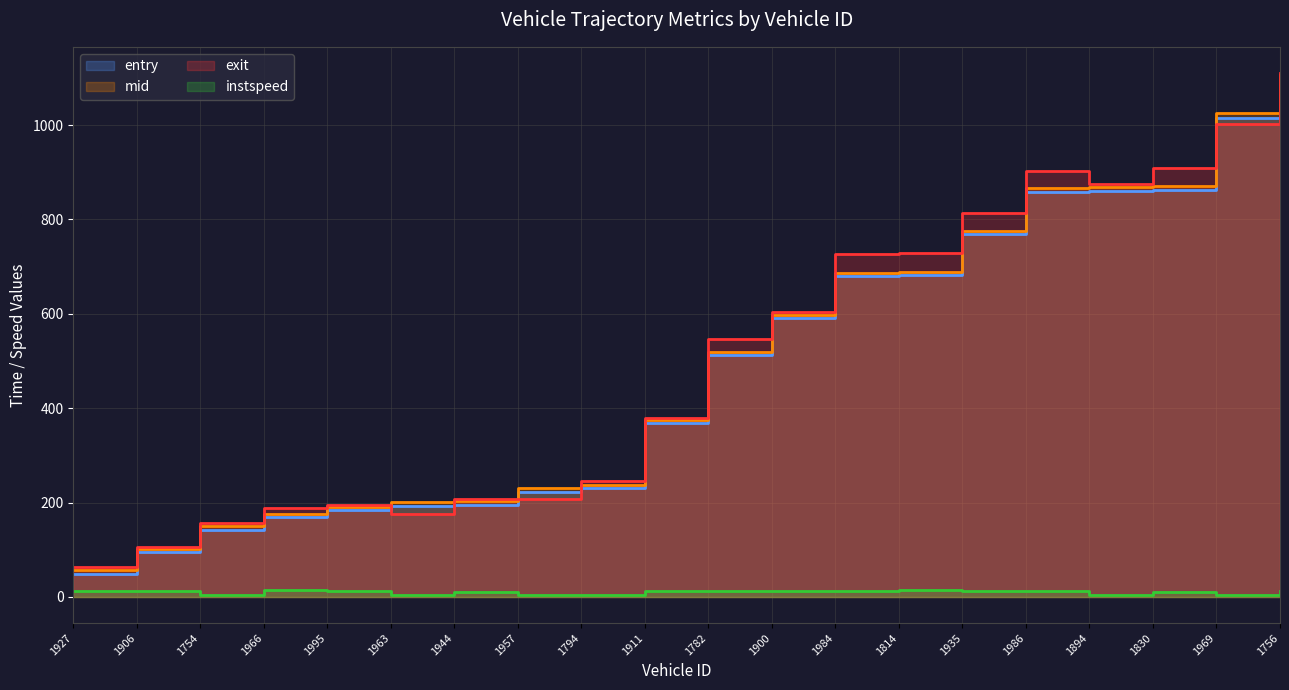

At which category is the sum across all series the highest?

1756